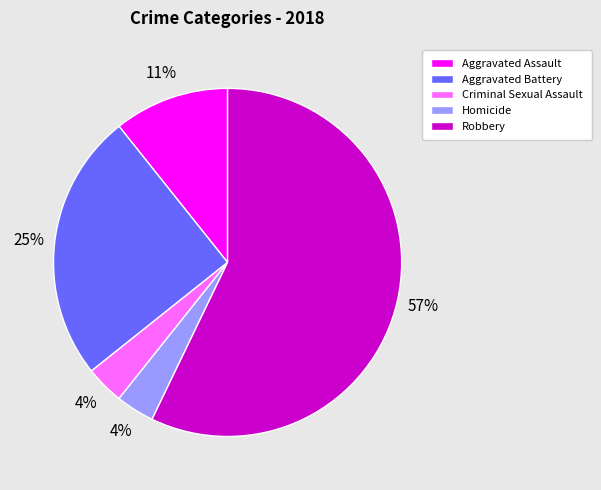

The Robbery slice represents 68% of the pie. True or false?

False